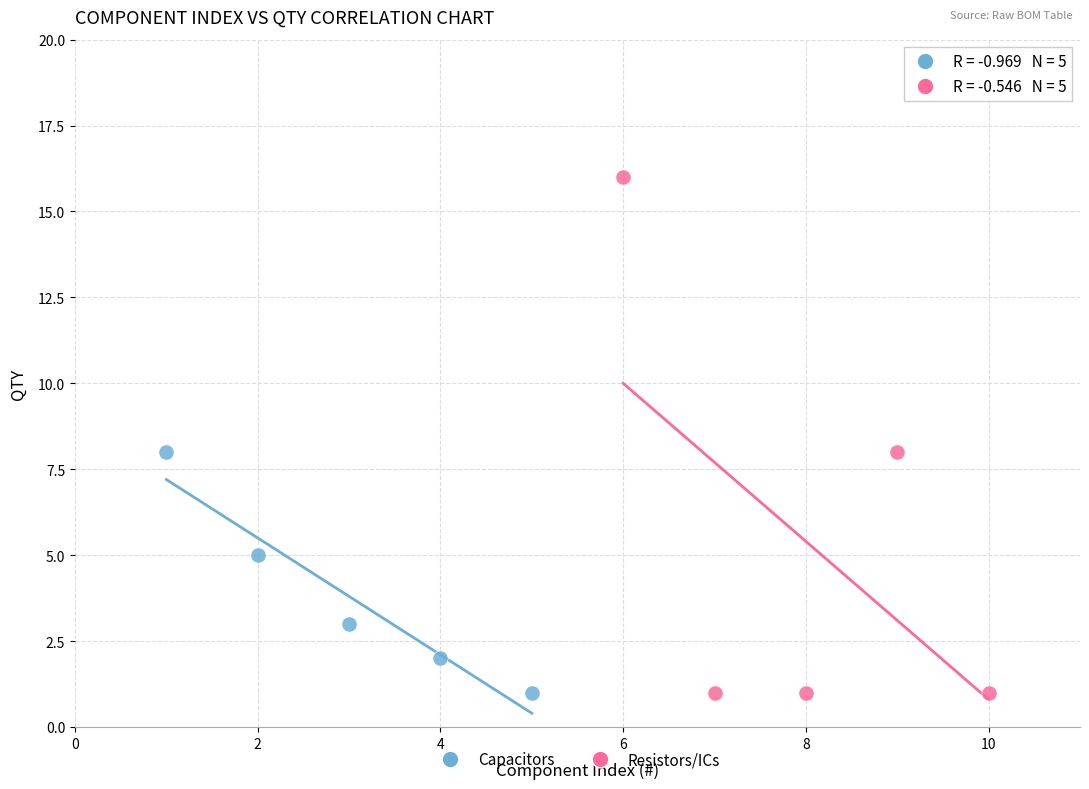

Which series reaches the maximum Y coordinate?

Resistors/ICs